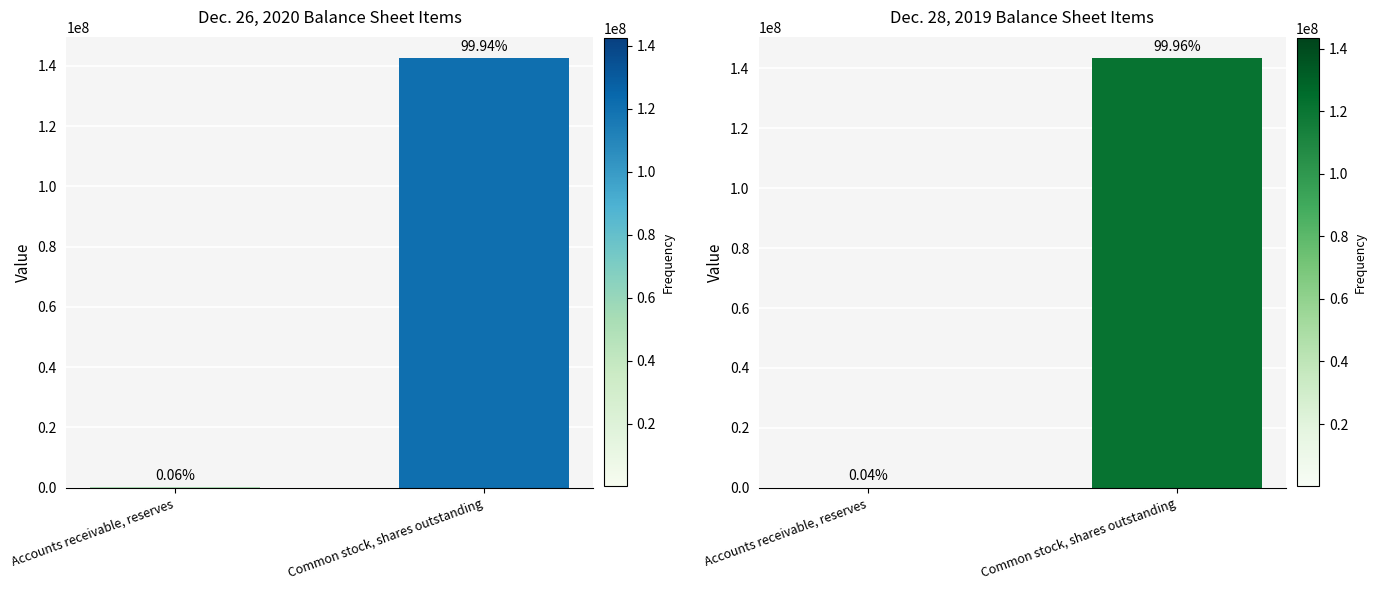

What value does the Dec. 28, 2019 series have at Accounts receivable, reserves?

60002